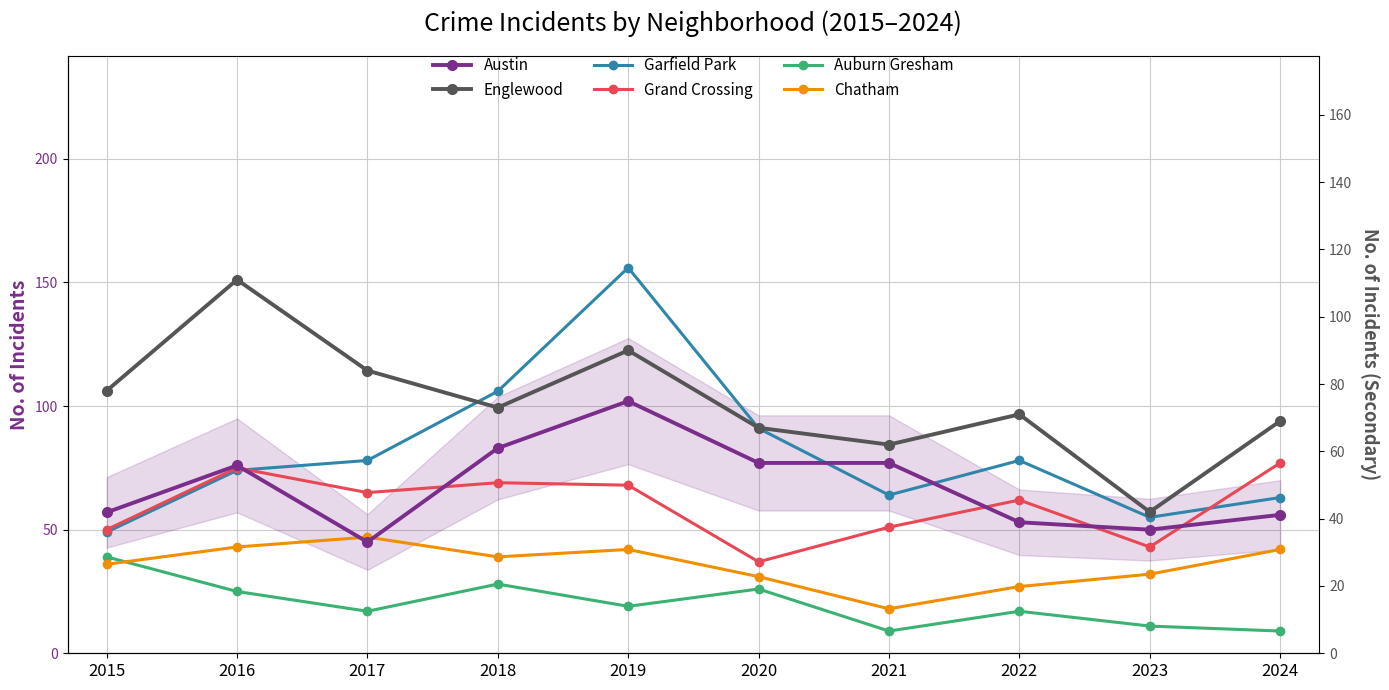

True or false: Auburn Gresham and Austin intersect in this chart.

False